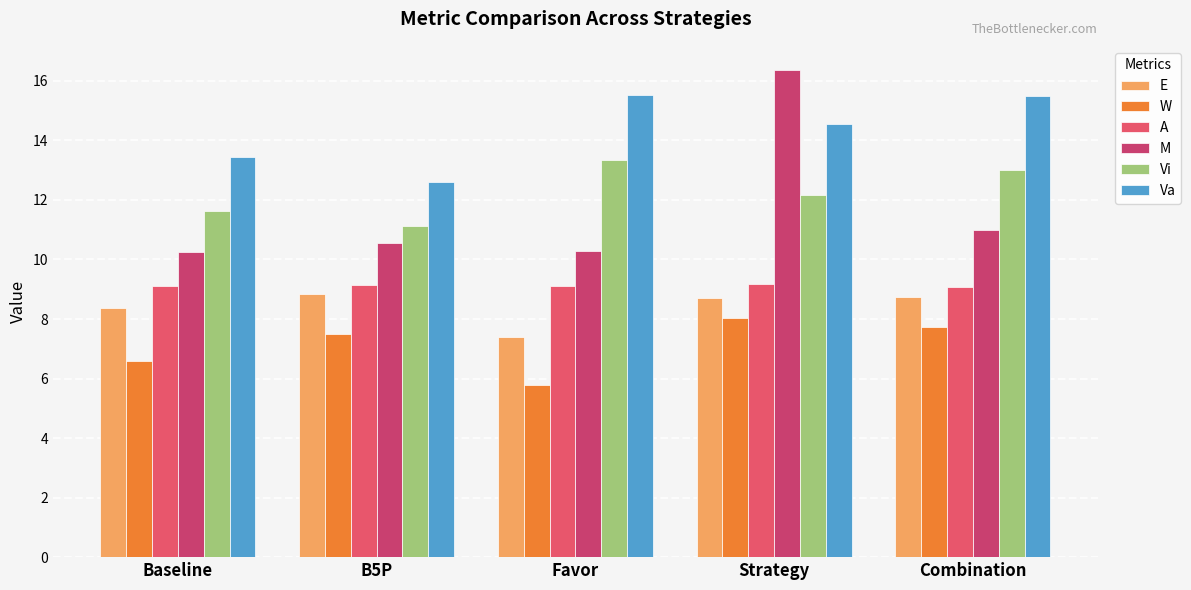

Which category has the highest value in the M series?

Strategy